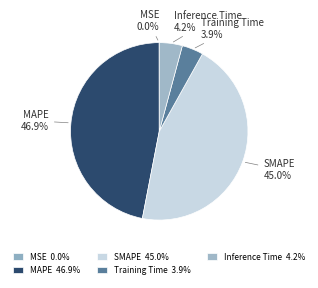

Between Training Time and MAPE, which is larger?

MAPE